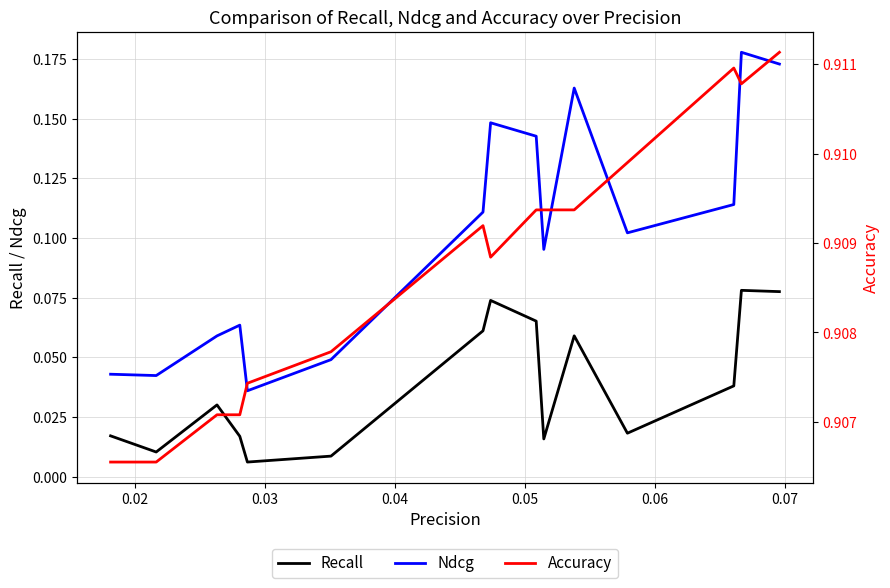

True or false: Recall and Accuracy intersect in this chart.

False